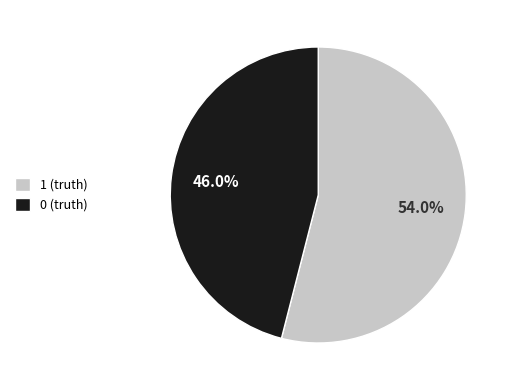

What percentage is the 1 (truth) slice, to the nearest percent?

54%